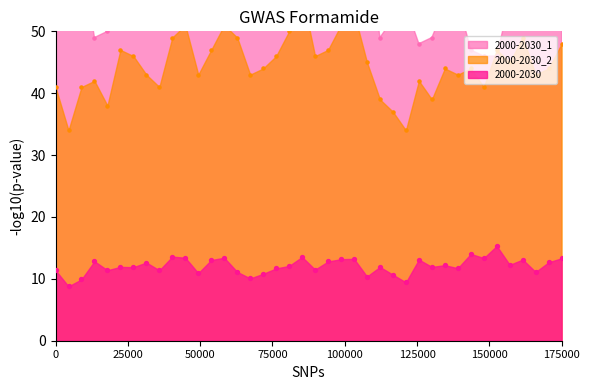

At how many categories does at least one series exceed 10?

40